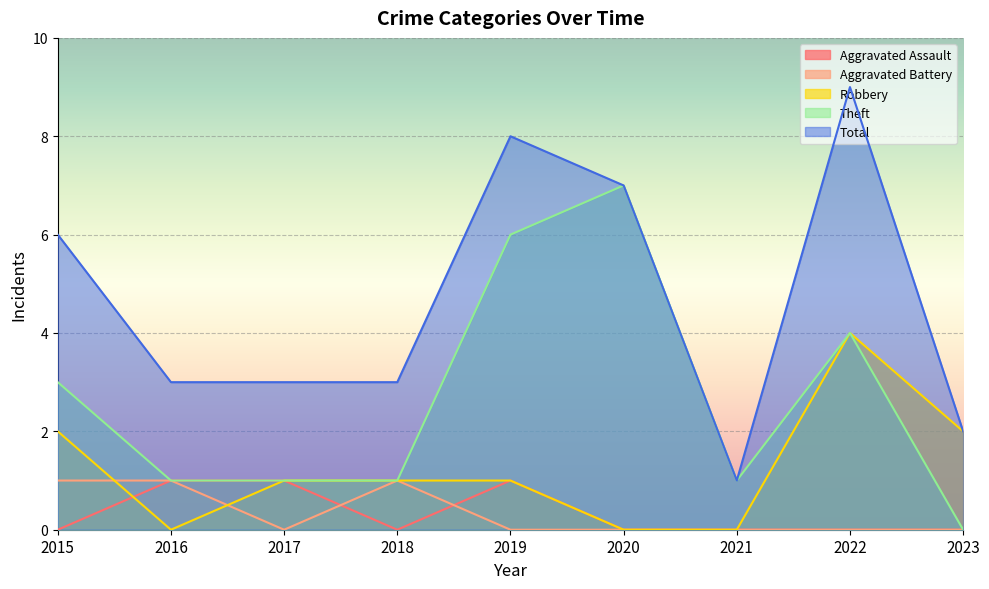

At which category is the sum across all series the highest?

2022